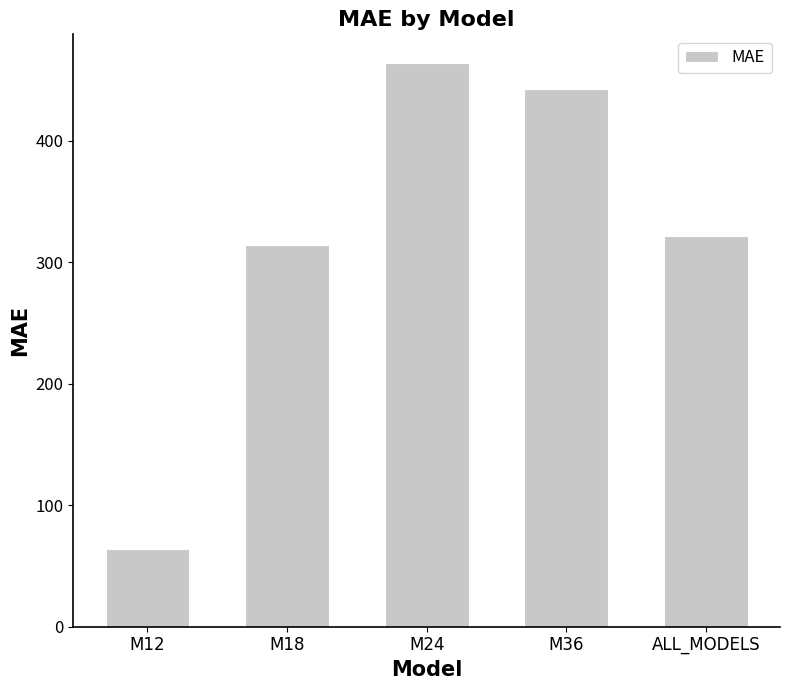

Is it true that the value at M24 is 213.8?

False